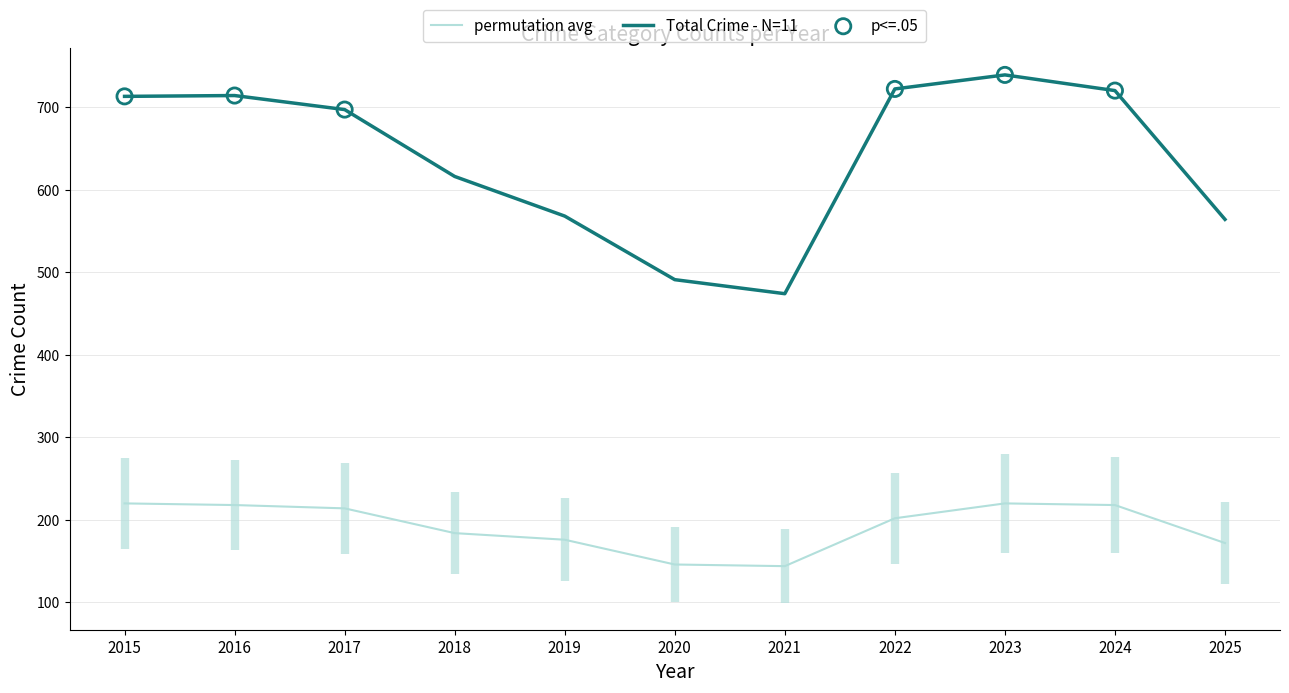

Where is Total Crime - N=11 nearest to the value 606?

2018